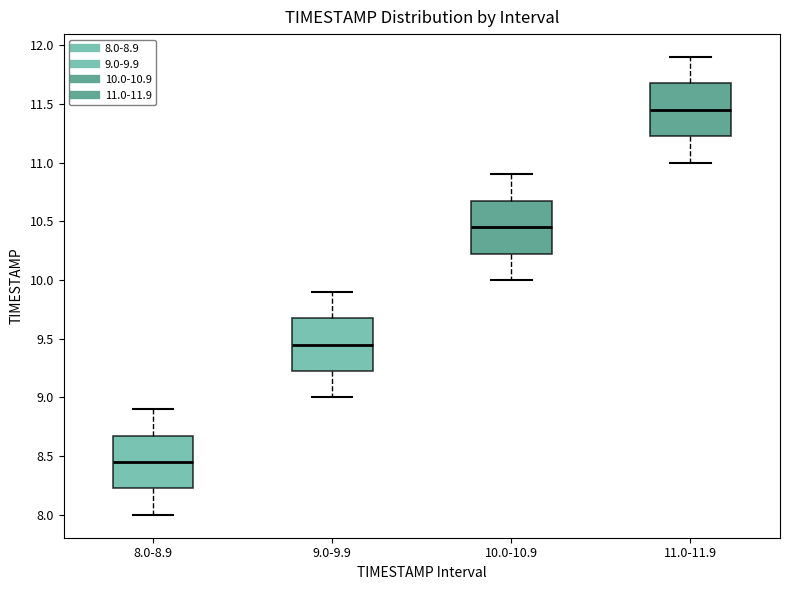

Reading left to right, transcribe this box plot: for each box, give where its median line is, the range the box spans, and where its two whiskers end, as read against the y-axis. The values are not printed on the chart, so give them approximately, as read against the axis.

8.0-8.9: median 8.45, box 8.25 to 8.70, whiskers 8.00 to 8.90
9.0-9.9: median 9.45, box 9.25 to 9.70, whiskers 9.00 to 9.90
10.0-10.9: median 10.45, box 10.25 to 10.70, whiskers 10.00 to 10.90
11.0-11.9: median 11.45, box 11.25 to 11.70, whiskers 11.00 to 11.90